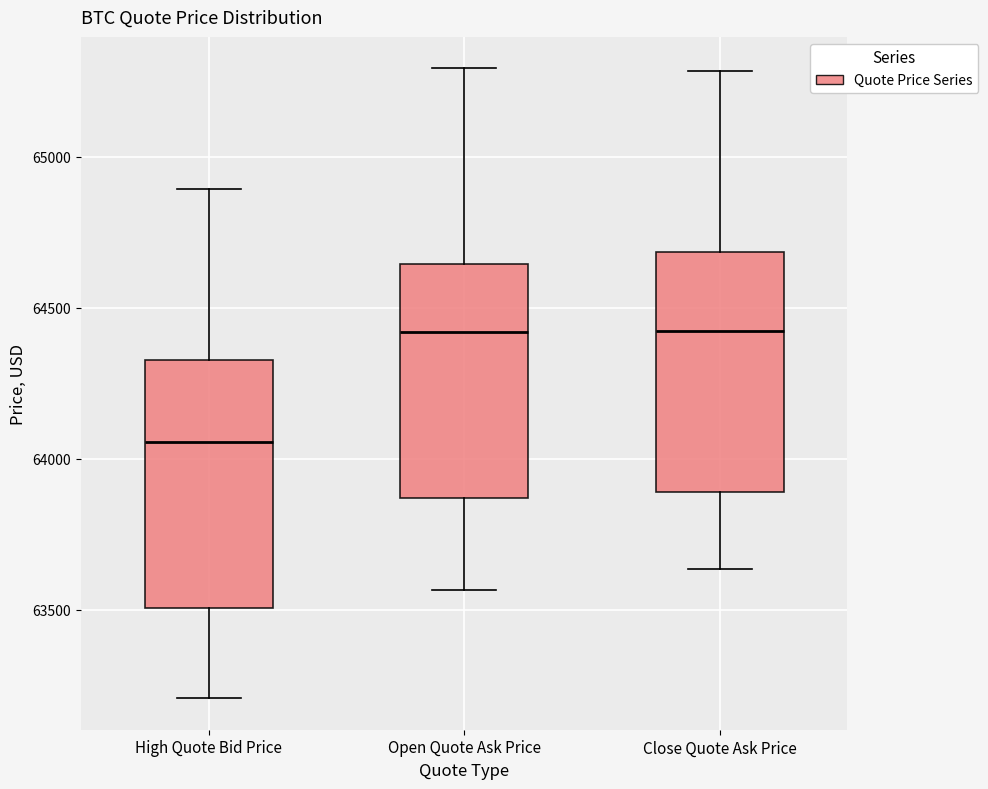

Reading left to right, read every box against the y-axis: the position of its median line, the range the box covers, and the ends of its whiskers. The values are not printed on the chart, so give them approximately, as read against the axis.

High Quote Bid Price: median 64050, box 63500 to 64350, whiskers 63200 to 64900
Open Quote Ask Price: median 64400, box 63850 to 64650, whiskers 63550 to 65300
Close Quote Ask Price: median 64400, box 63900 to 64700, whiskers 63650 to 65300